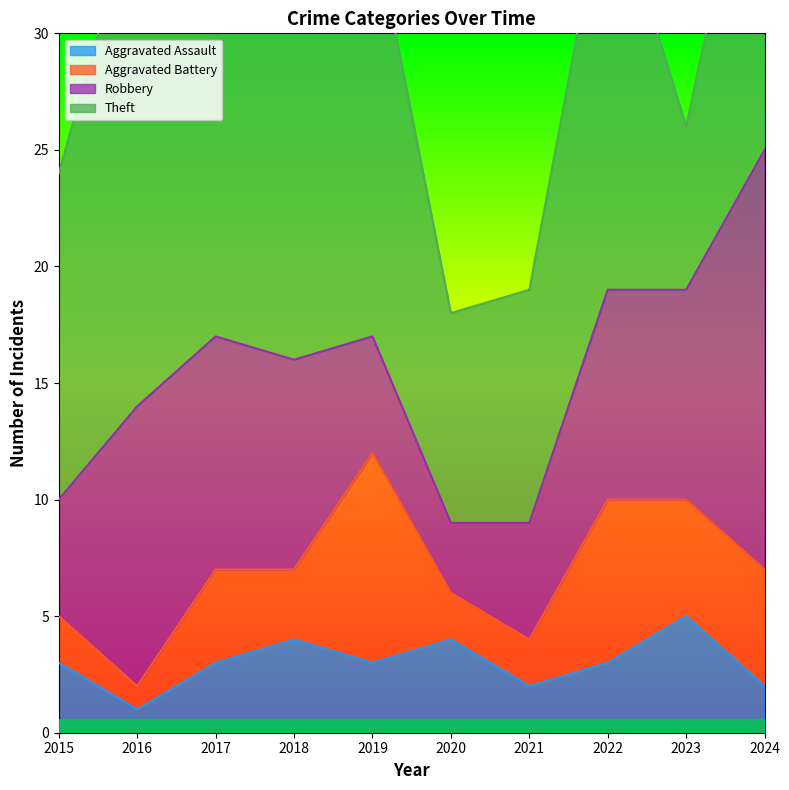

Which series has the widest spread of values?

Theft